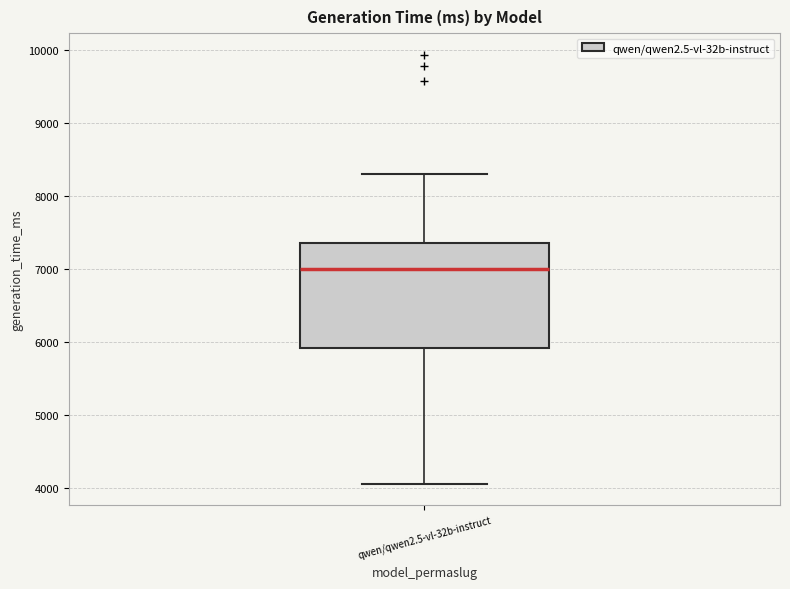

Where does the median line of the box for qwen/qwen2.5-vl-32b-instruct sit on the y-axis? The values are not printed on the chart, so give them approximately, as read against the axis.

7000